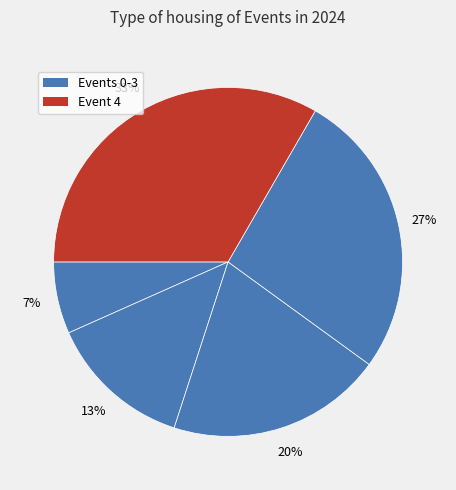

Which category has the biggest portion of the pie?

4